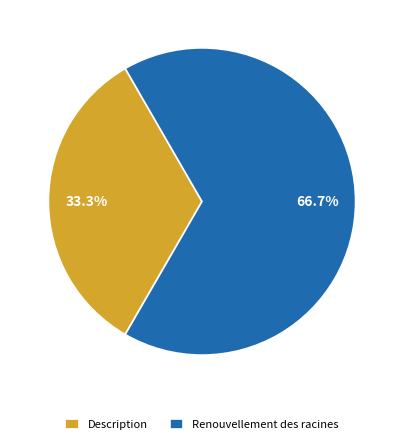

To the nearest percent, what is the difference between the largest and smallest slice percentages?

33%